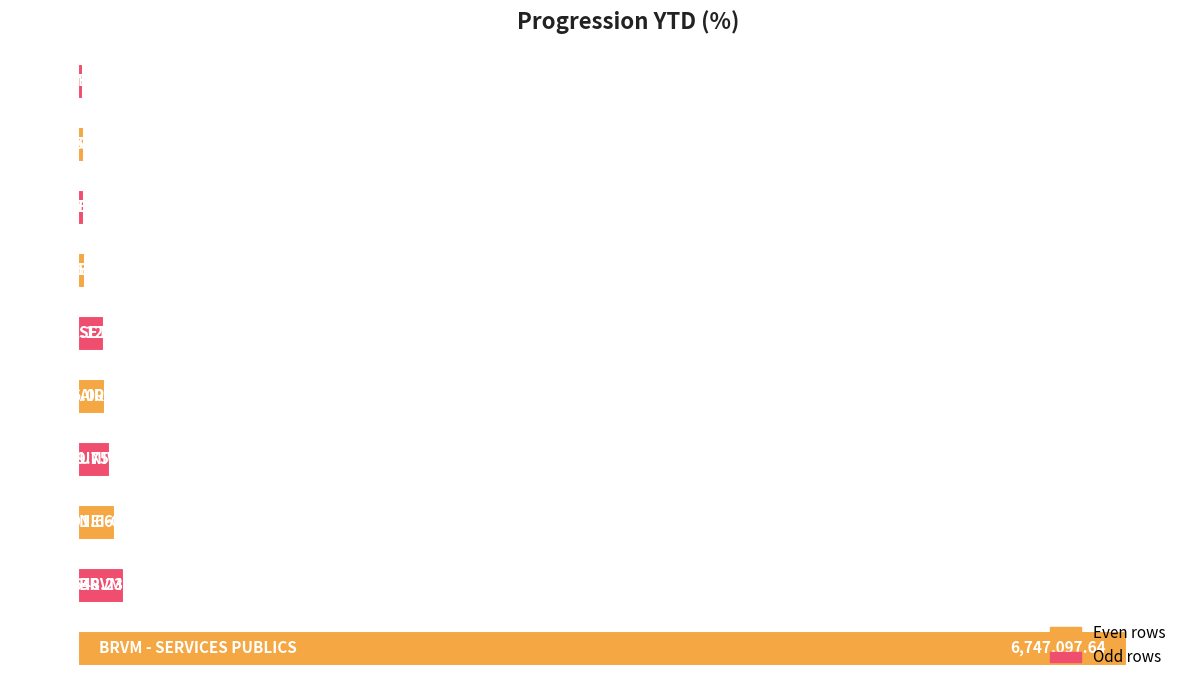

What is the minimum value shown in the chart?

31533.1